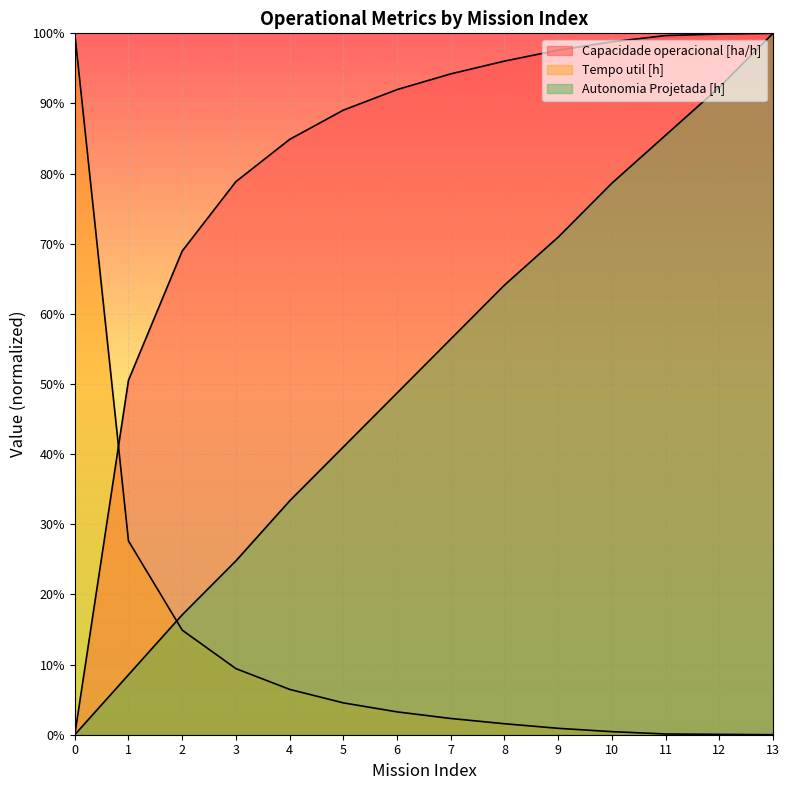

Which series has the largest range (max minus min)?

Capacidade operacional [ha/h]